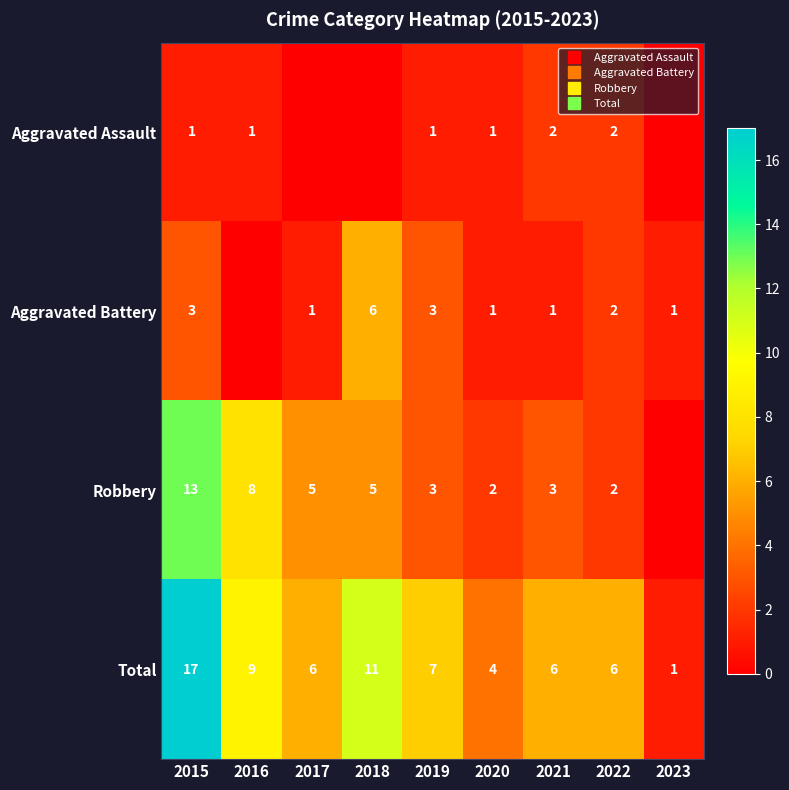

At how many categories does at least one series exceed 6?

4